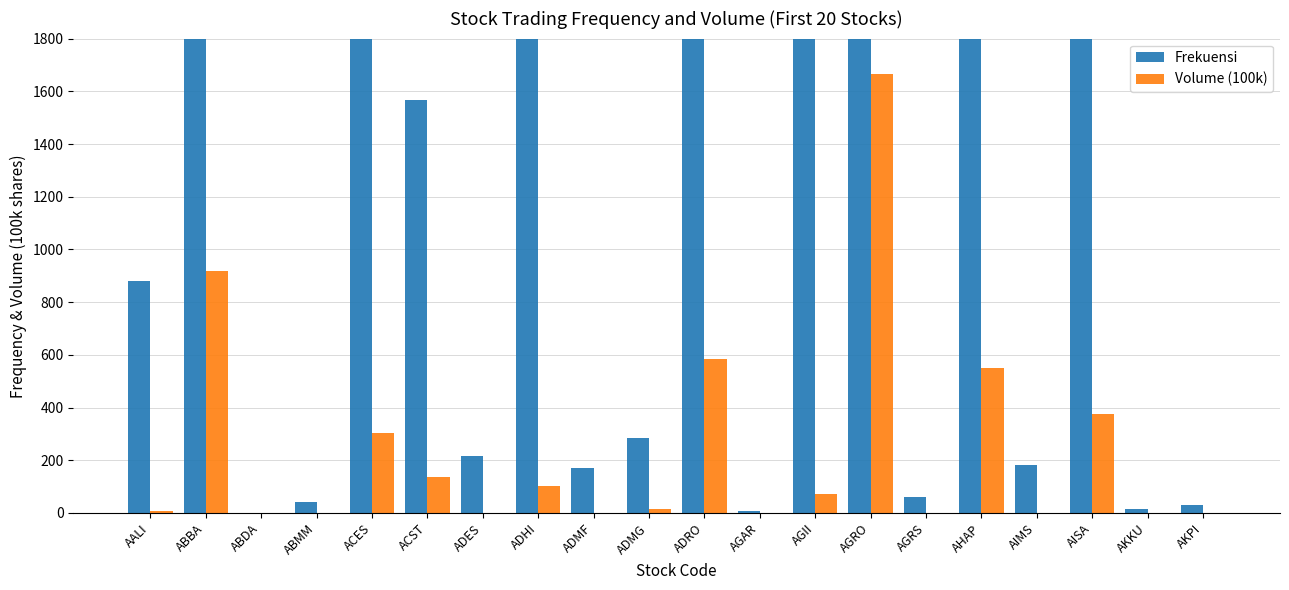

What is the value of the Volume (100k) bar at the 10th from the left?

16.2